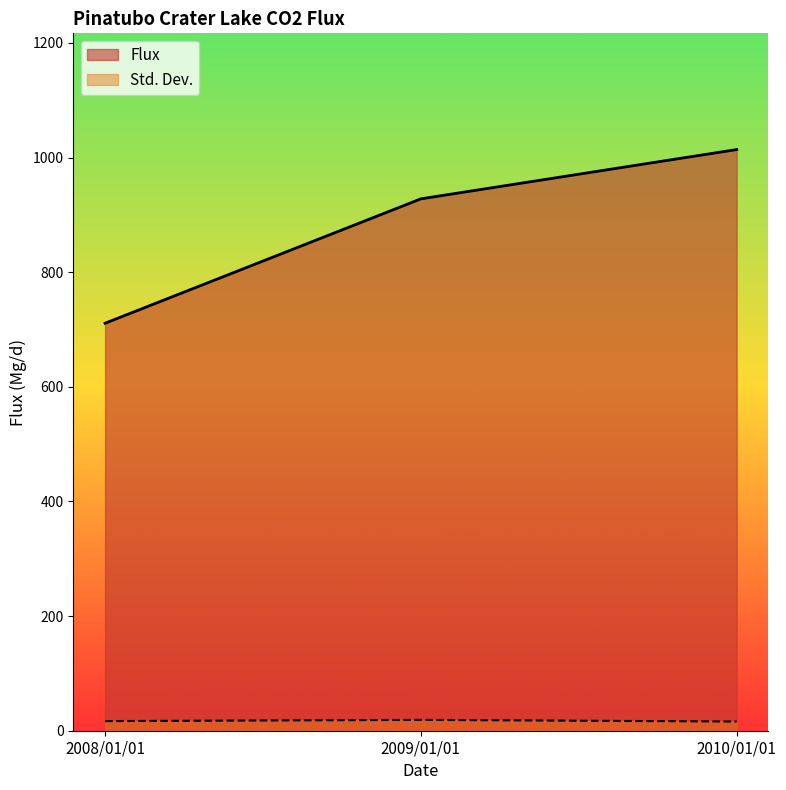

Which series has the largest total across all categories?

Flux